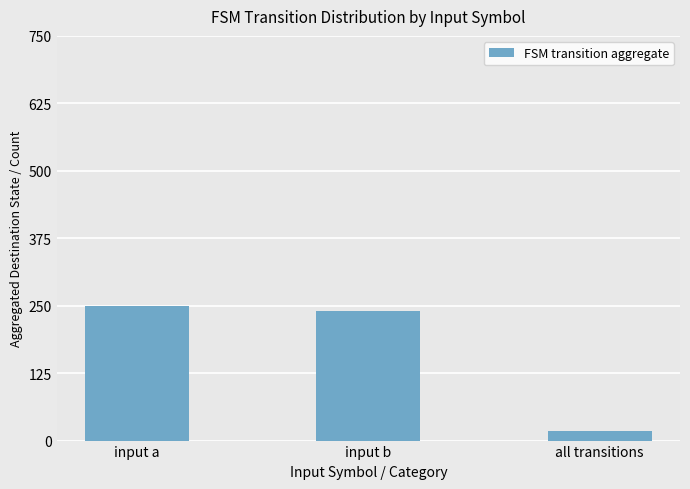

The value at input b is 383. True or false?

False